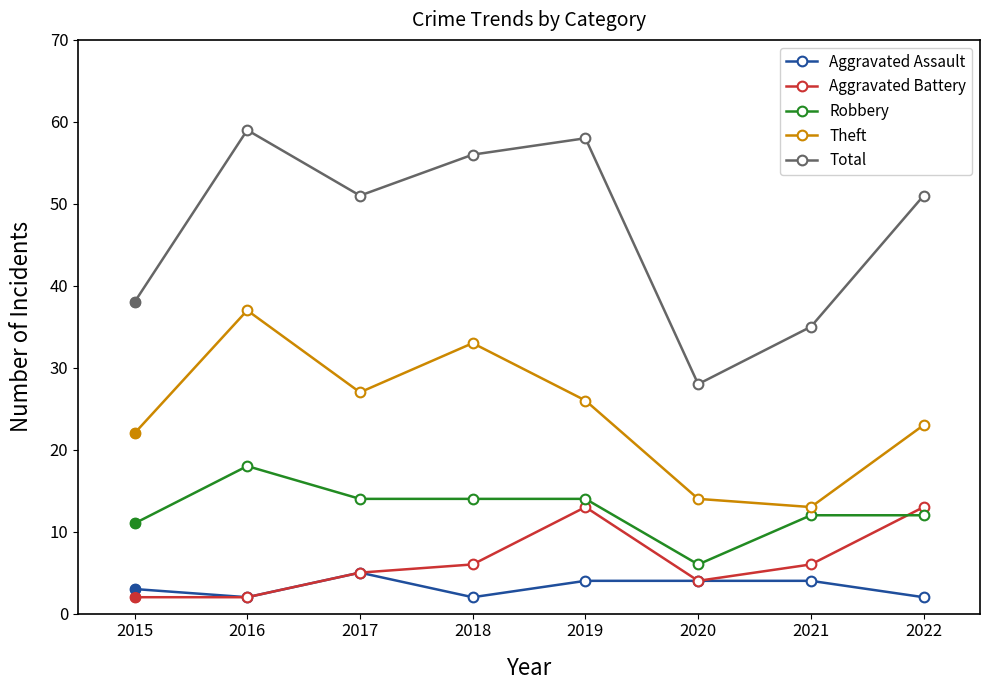

How many lines are shown in the chart?

5